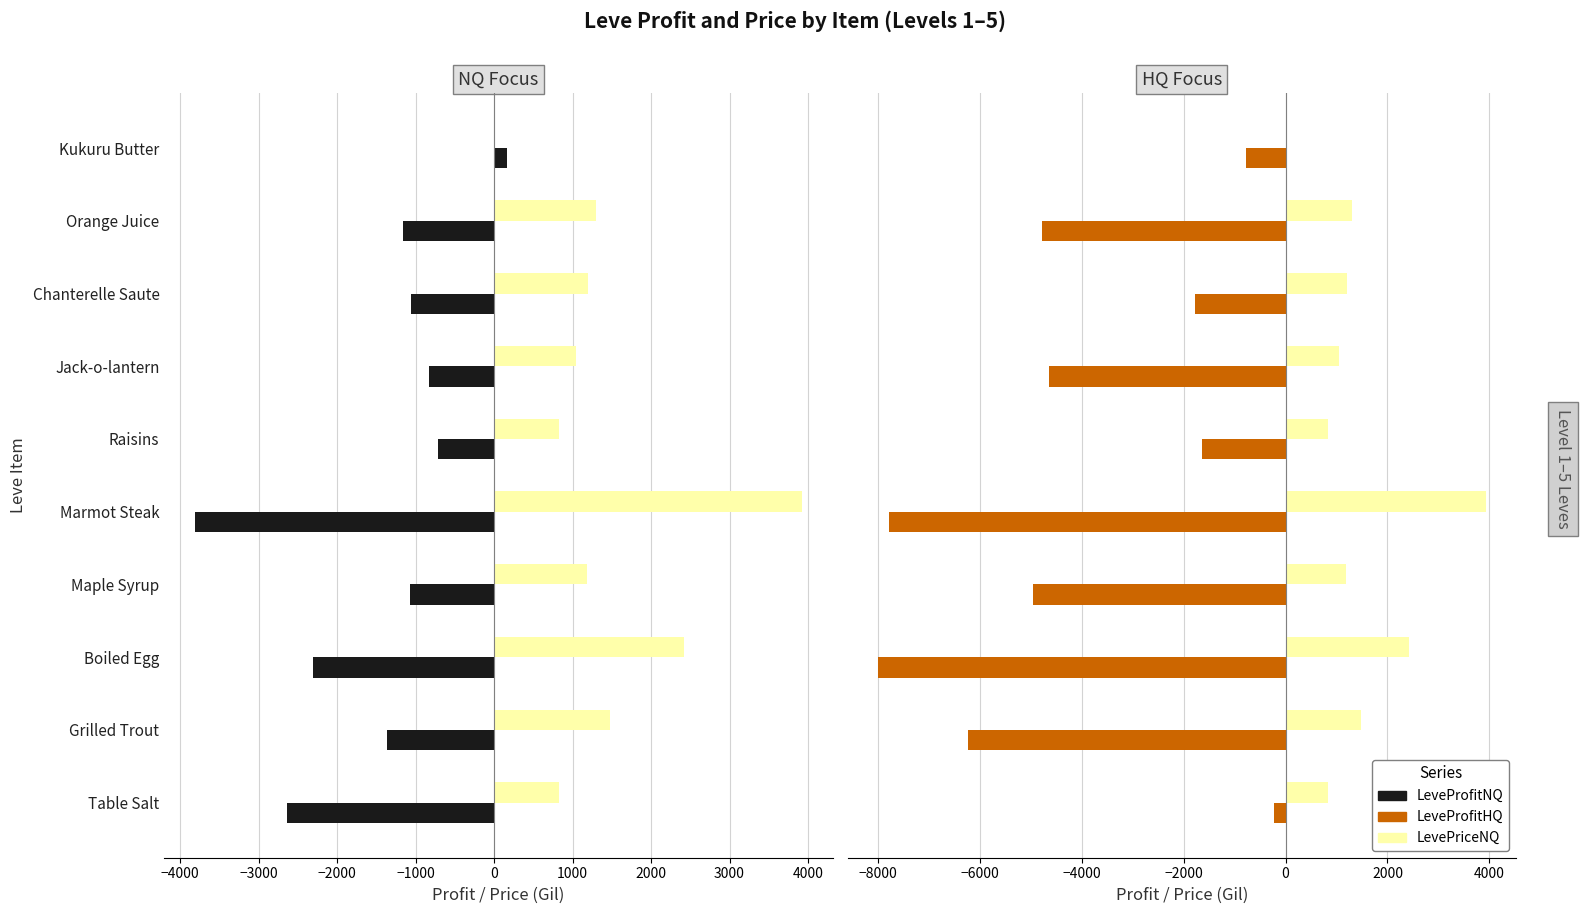

What is the maximum value shown in the chart?

3927.0